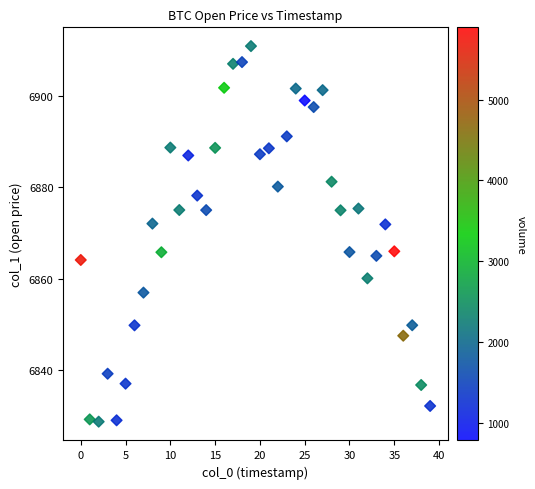

What is the range of Y values (max minus min)?

82.0